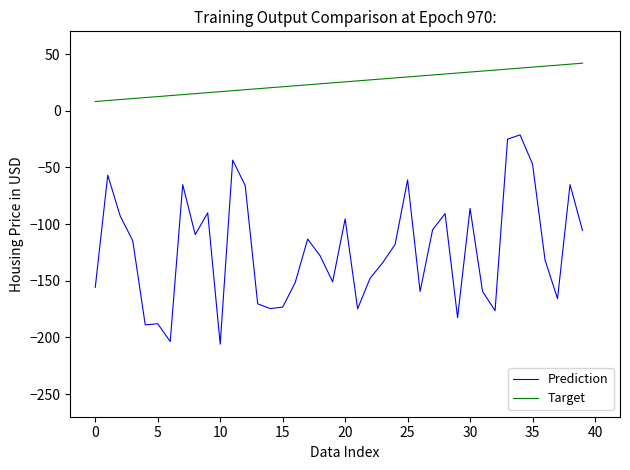

True or false: Prediction and Target cross at least once.

False